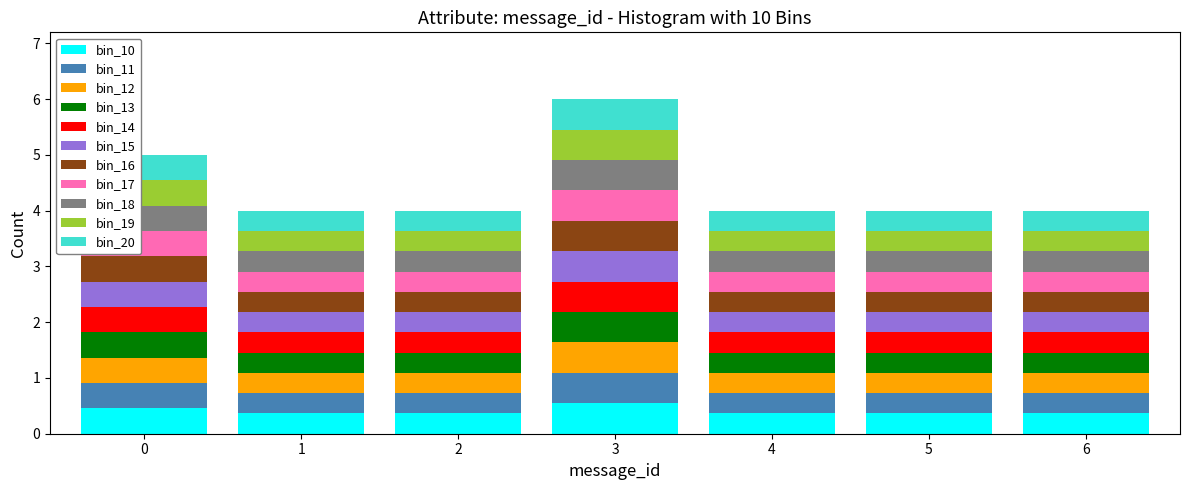

What is the lowest value of the bin_10 series?

0.4